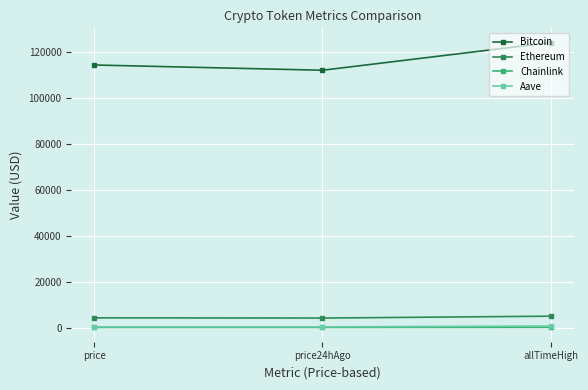

The Bitcoin series shows 162835.0 at allTimeHigh. True or false?

False